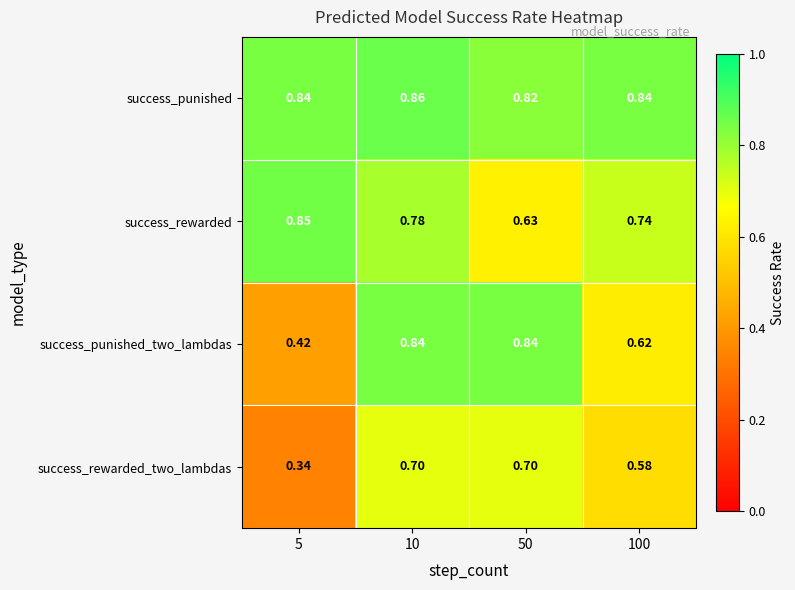

Which series has the widest spread of values?

success_punished_two_lambdas